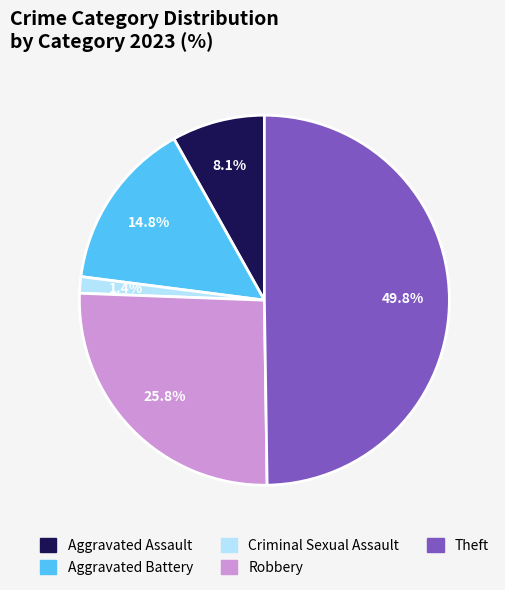

Which has a higher value, Aggravated Assault or Aggravated Battery?

Aggravated Battery